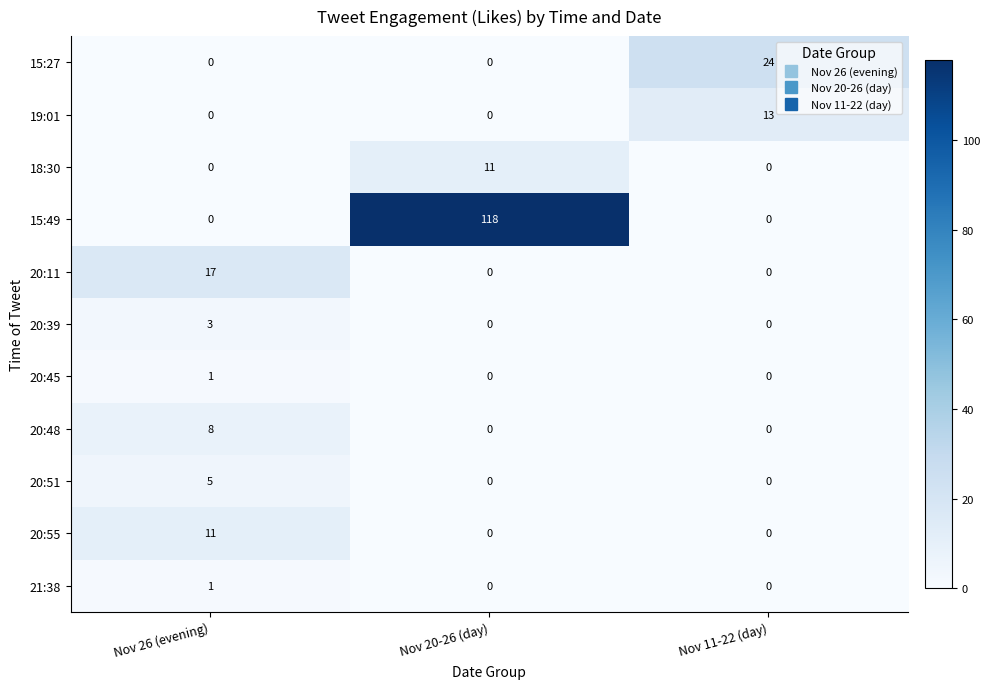

Is it true that 20:11 equals 9 at Nov 26 (evening)?

False